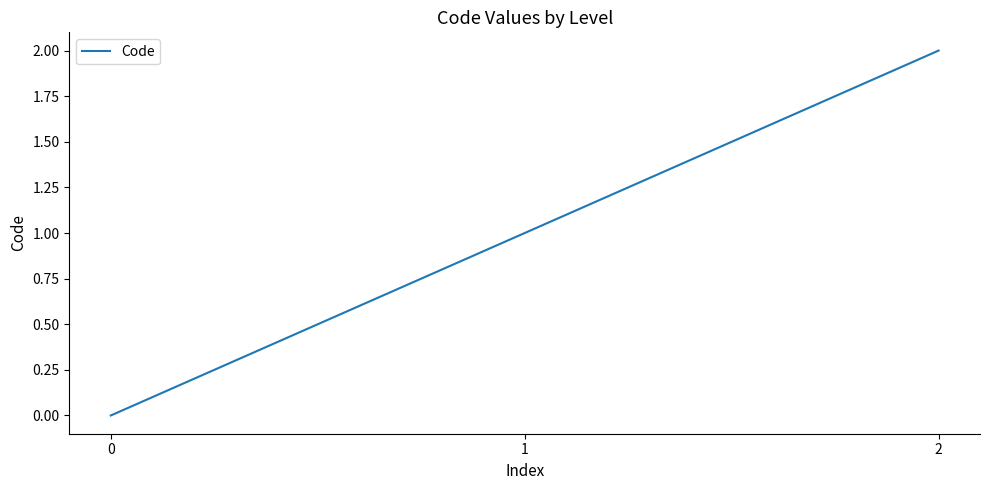

What is the sum of the values at 0 and 2?

2